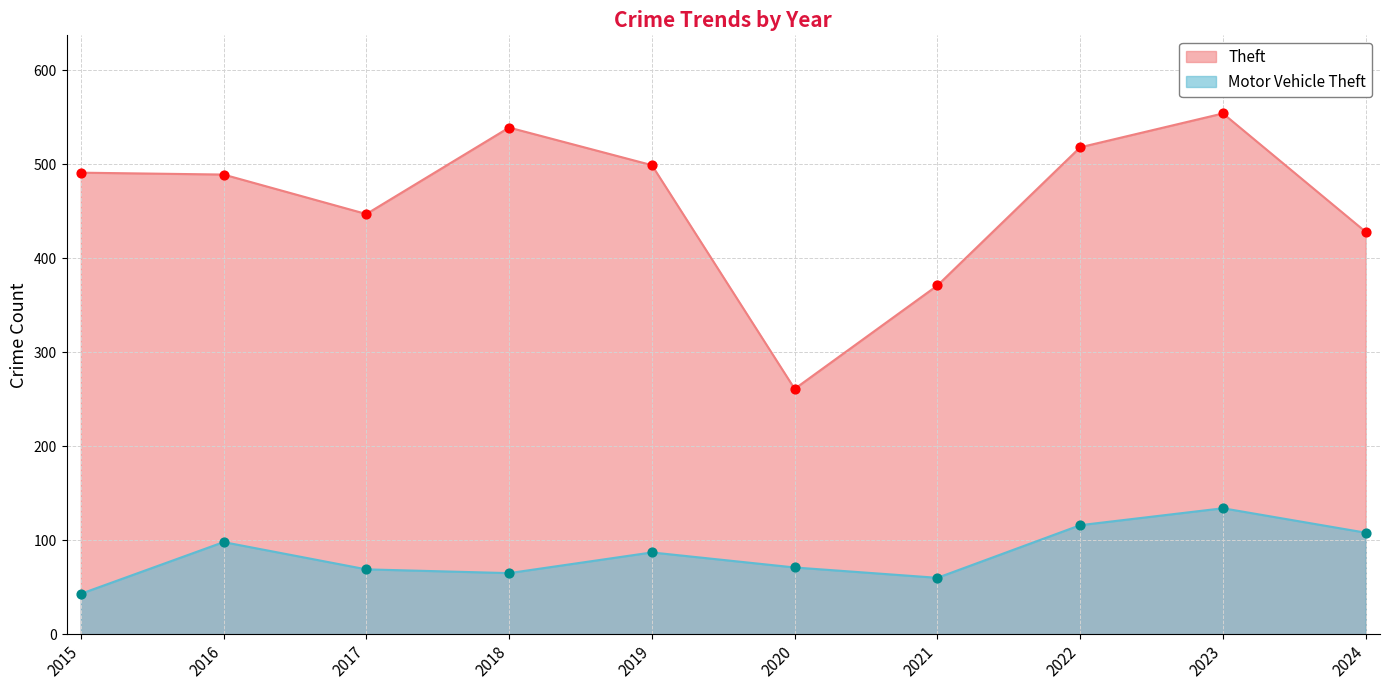

At which category is the sum across all series the highest?

2023